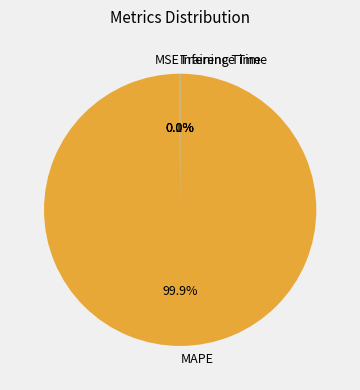

Is there any slice that represents more than half of the pie?

Yes